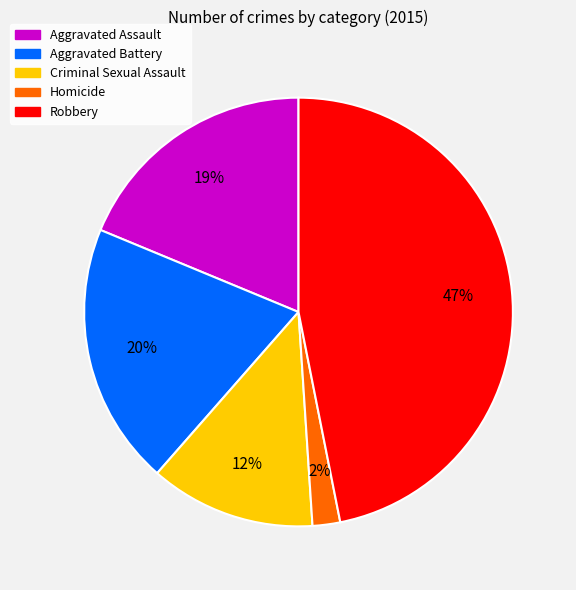

Is the sum of Aggravated Battery and Homicide greater than half?

No